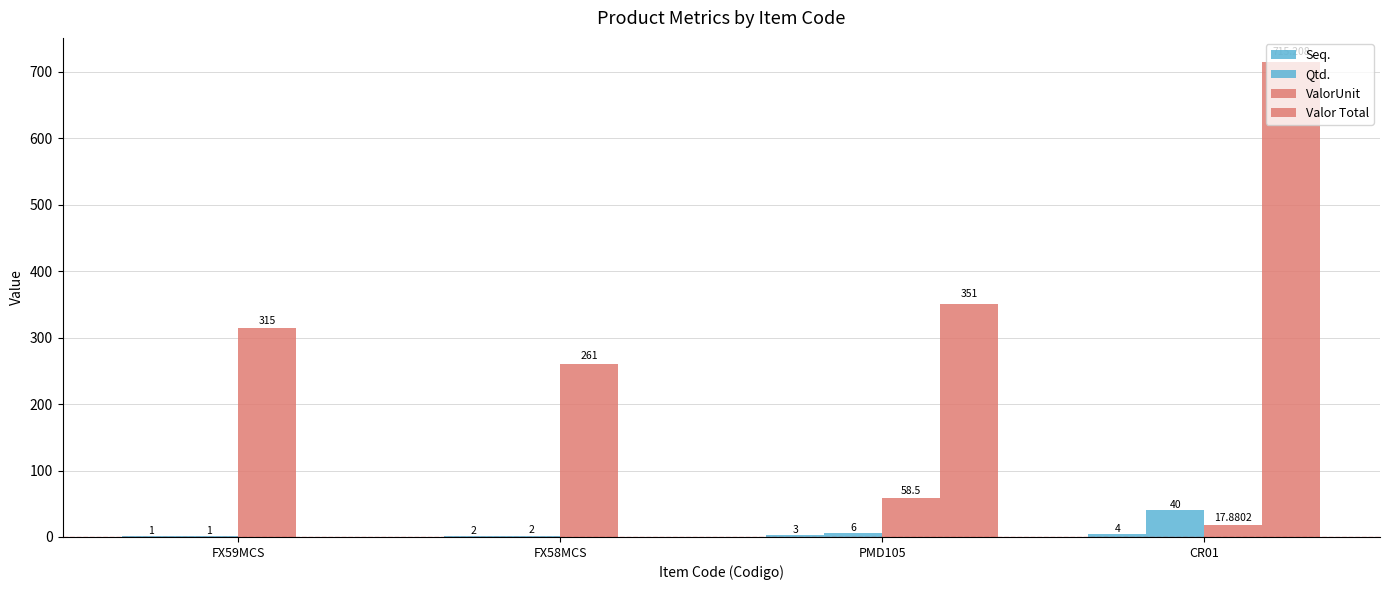

What position from the left is PMD105?

3